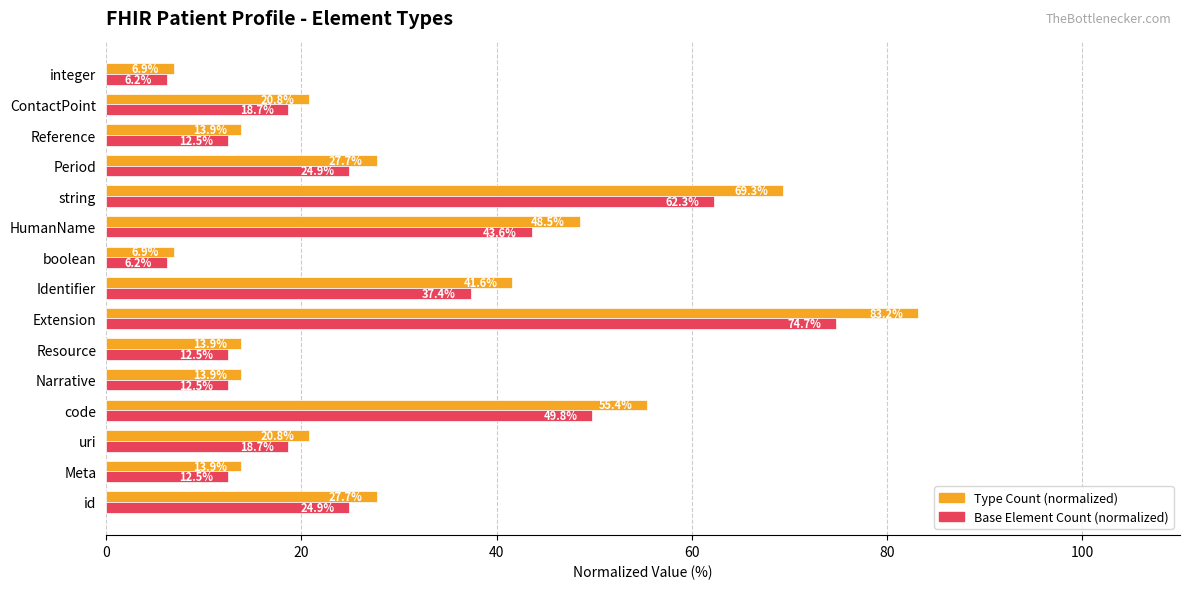

What is the sum of all Type Count (normalized) values?

464.3